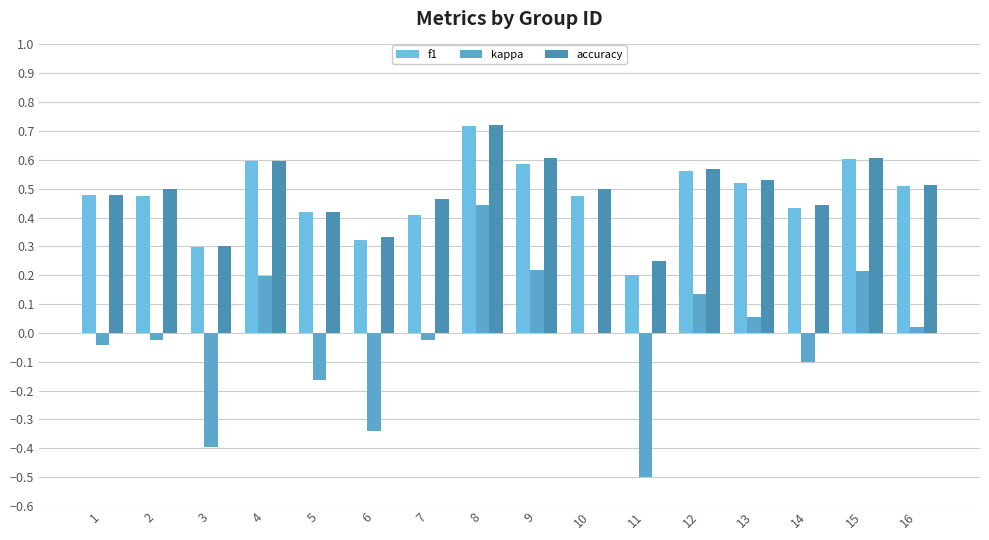

The value of f1 at 1 is 0.5. True or false?

True